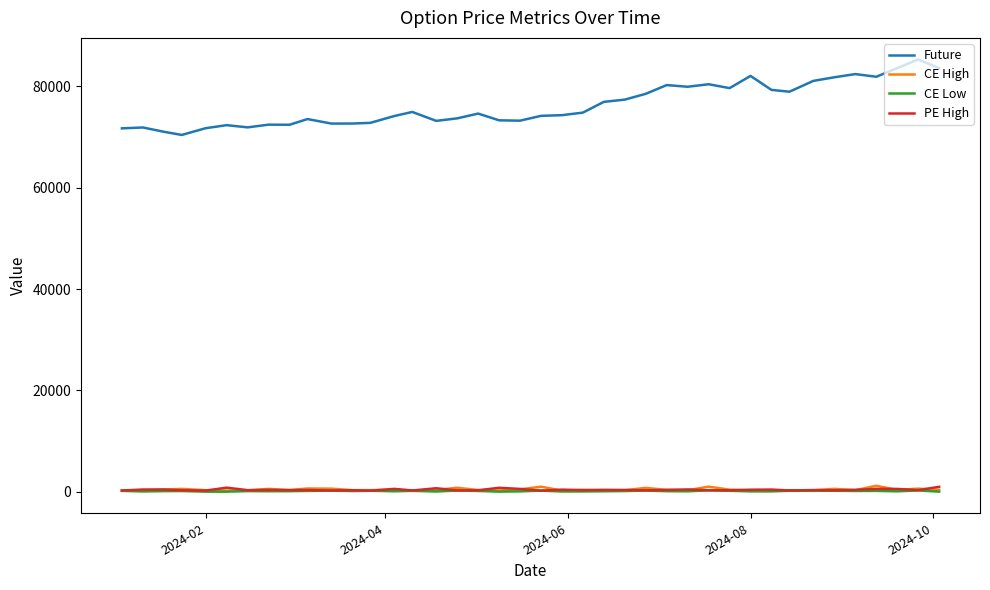

What is the maximum value shown in the chart?

85305.4